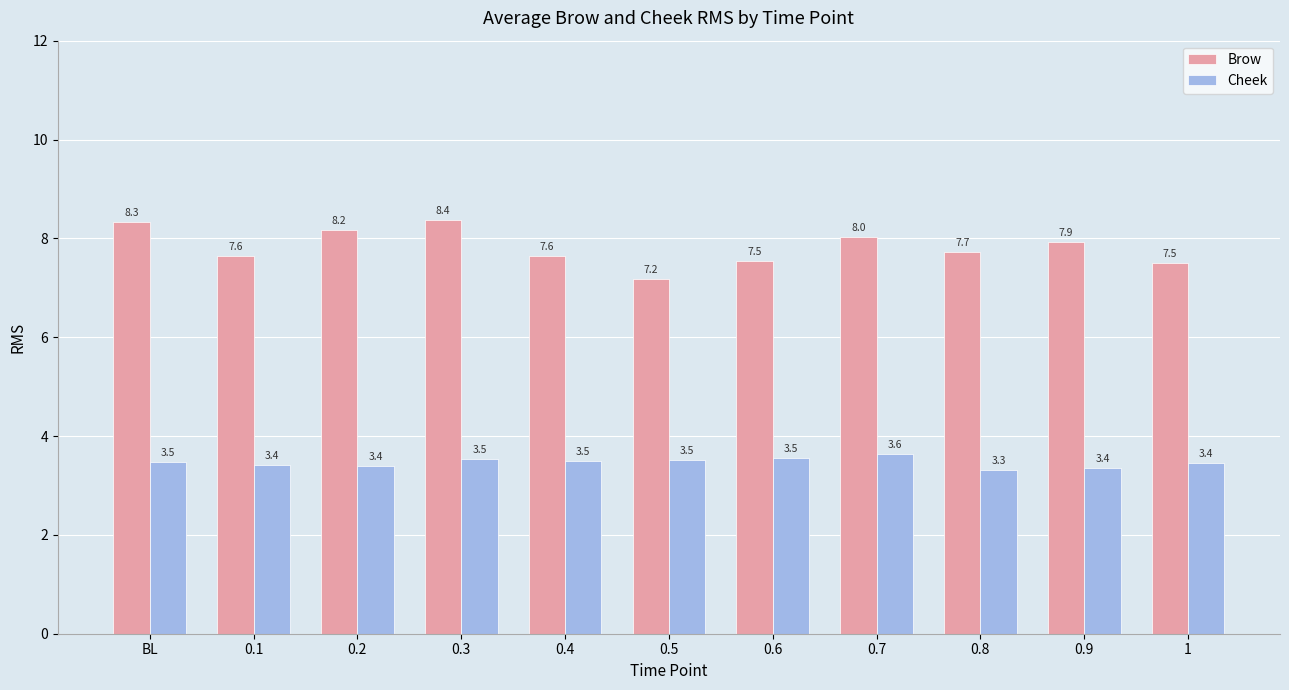

Rank the series by their average value, from highest to lowest.

Brow, Cheek